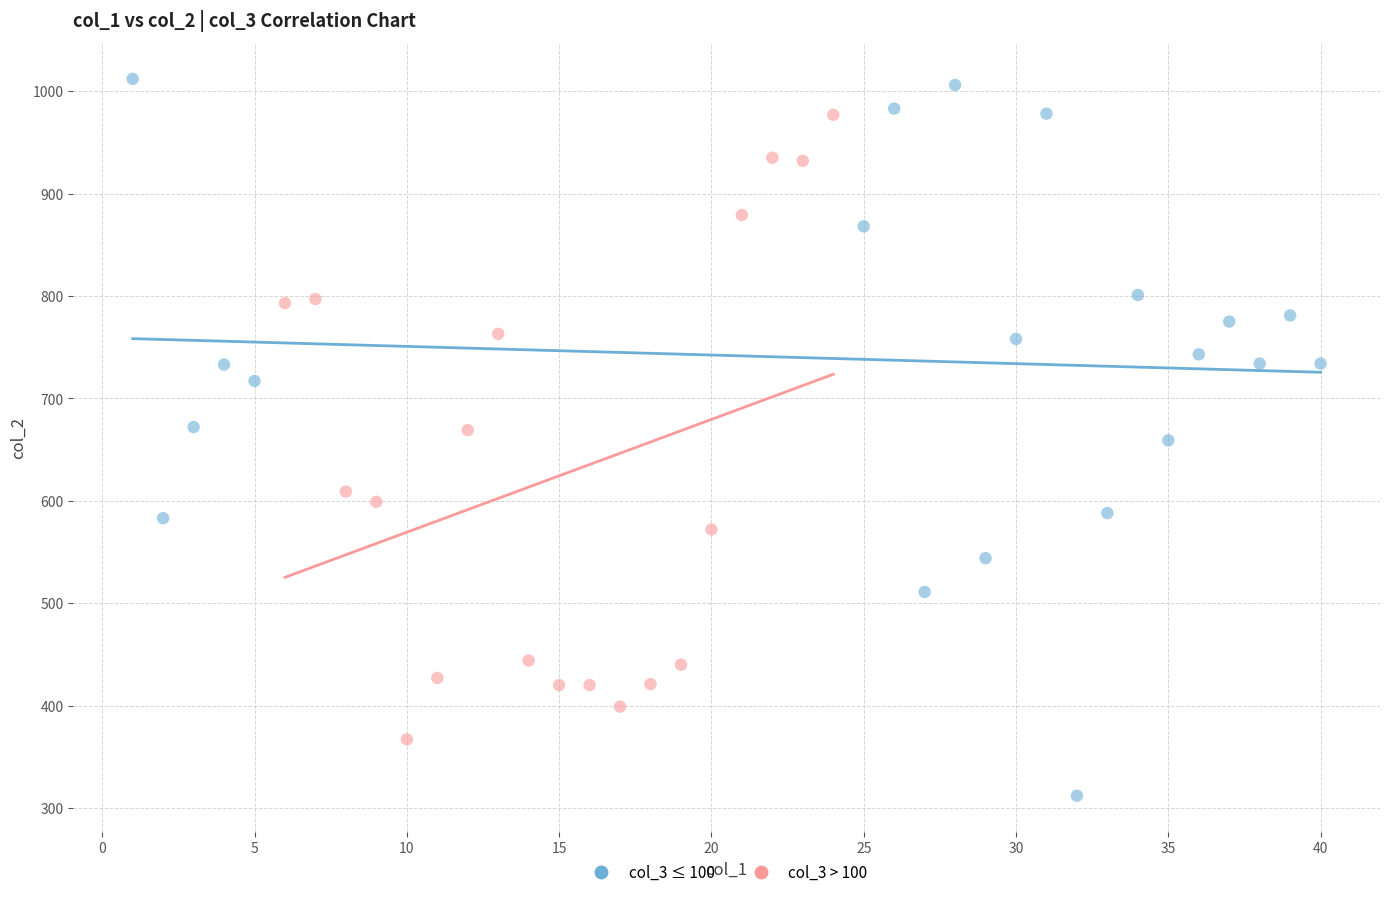

Which series has the largest Y range (max minus min)?

col_3 ≤ 100